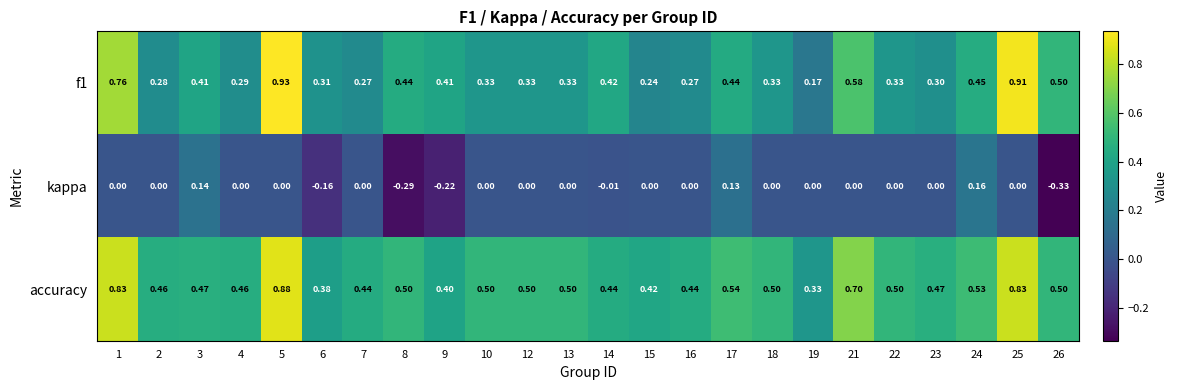

Which series has the largest total across all categories?

accuracy